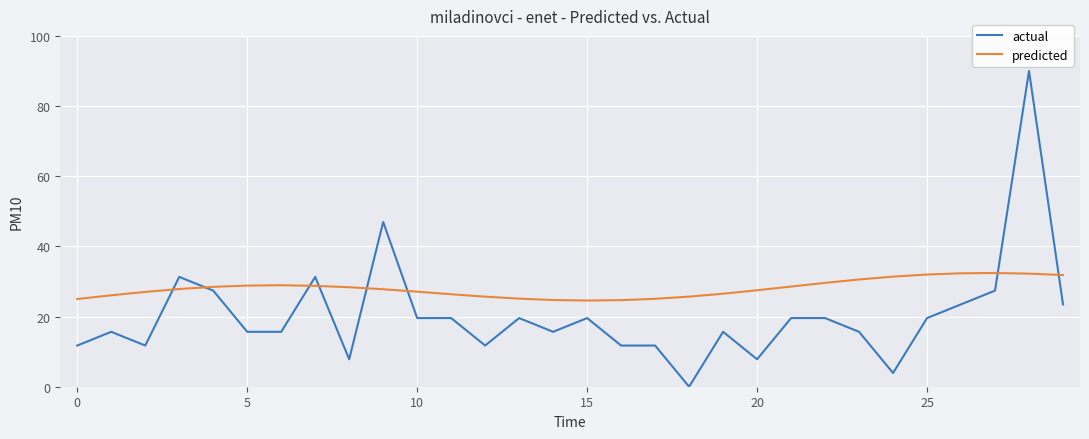

Which series has the largest total across all categories?

predicted